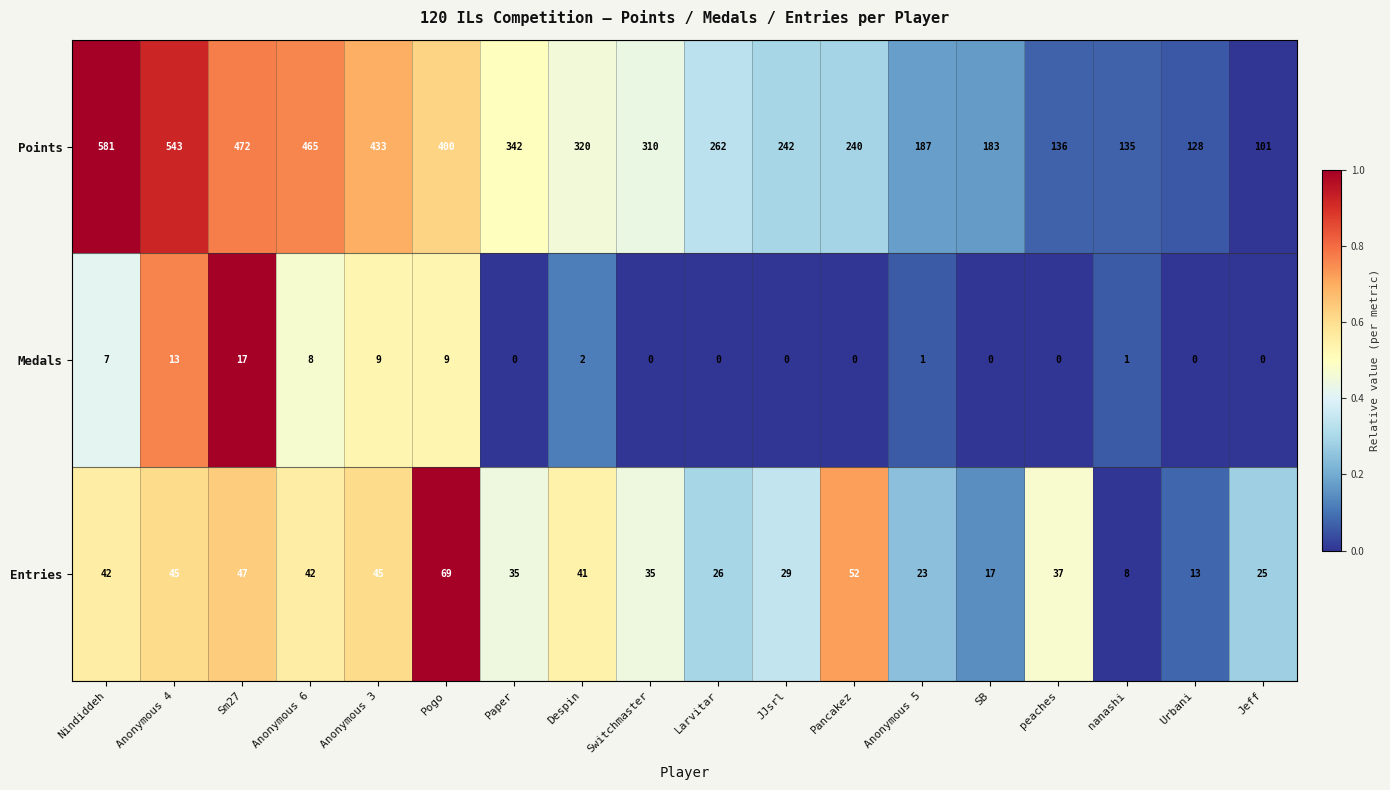

Is it true that Entries equals 22 at SB?

False